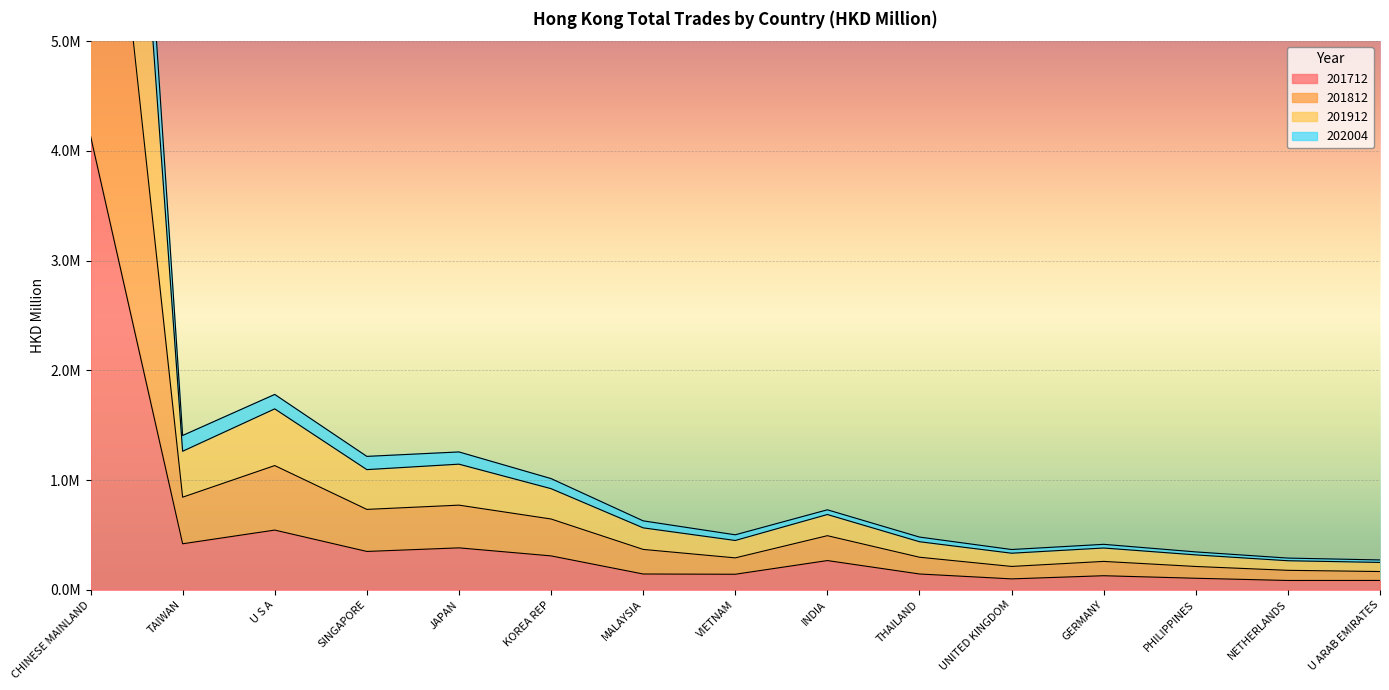

What is the difference between the maximum and second lowest values in the 201912 series?

13798402.9